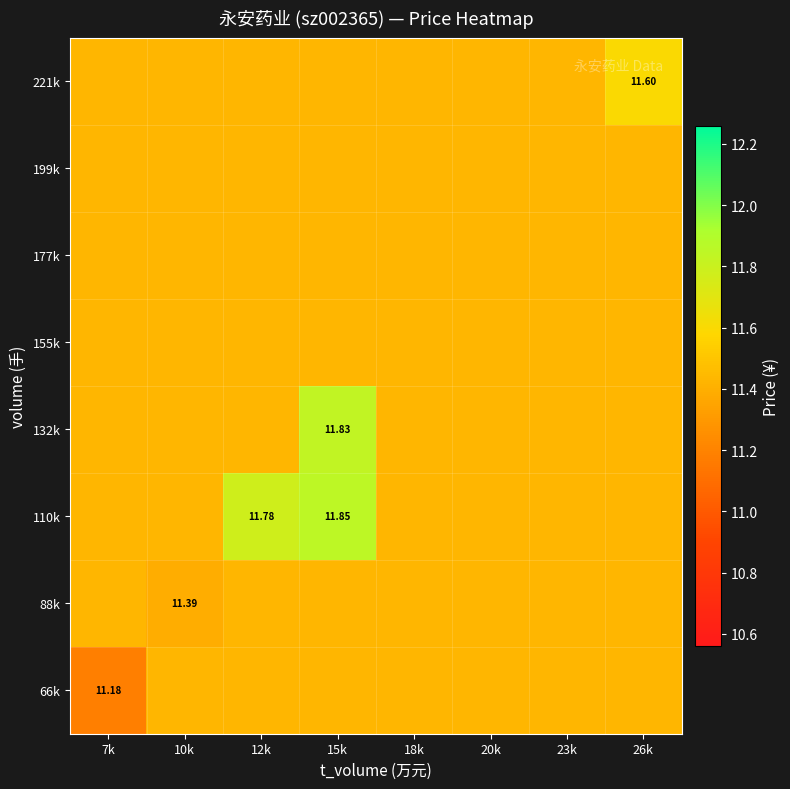

What value does the 132k series have at 10k?

11.4